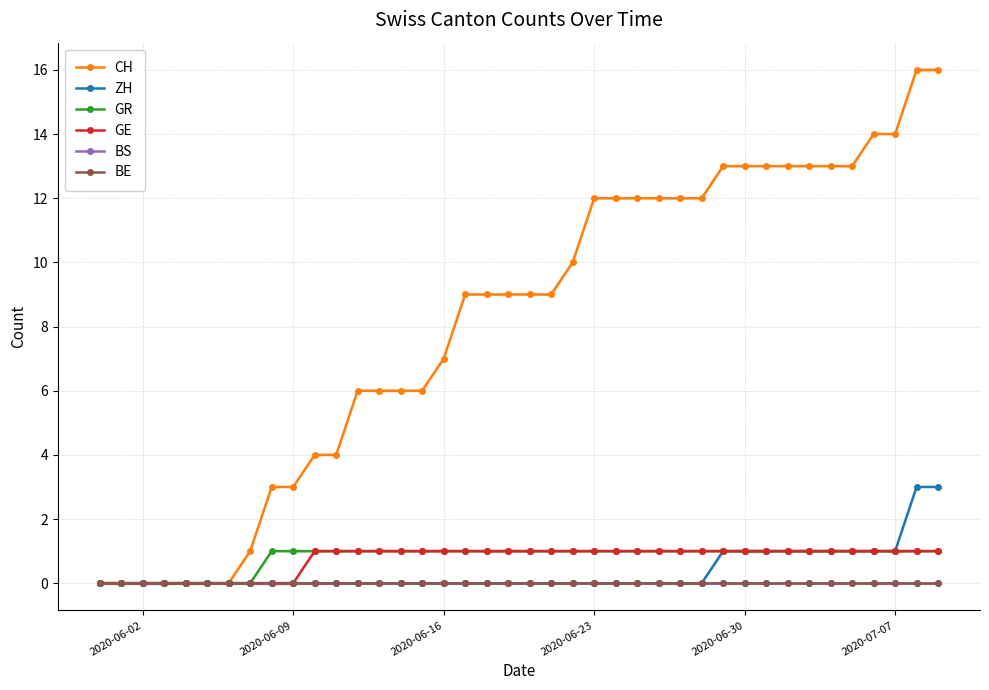

The CH series shows -11 at 2020-06-09. True or false?

False